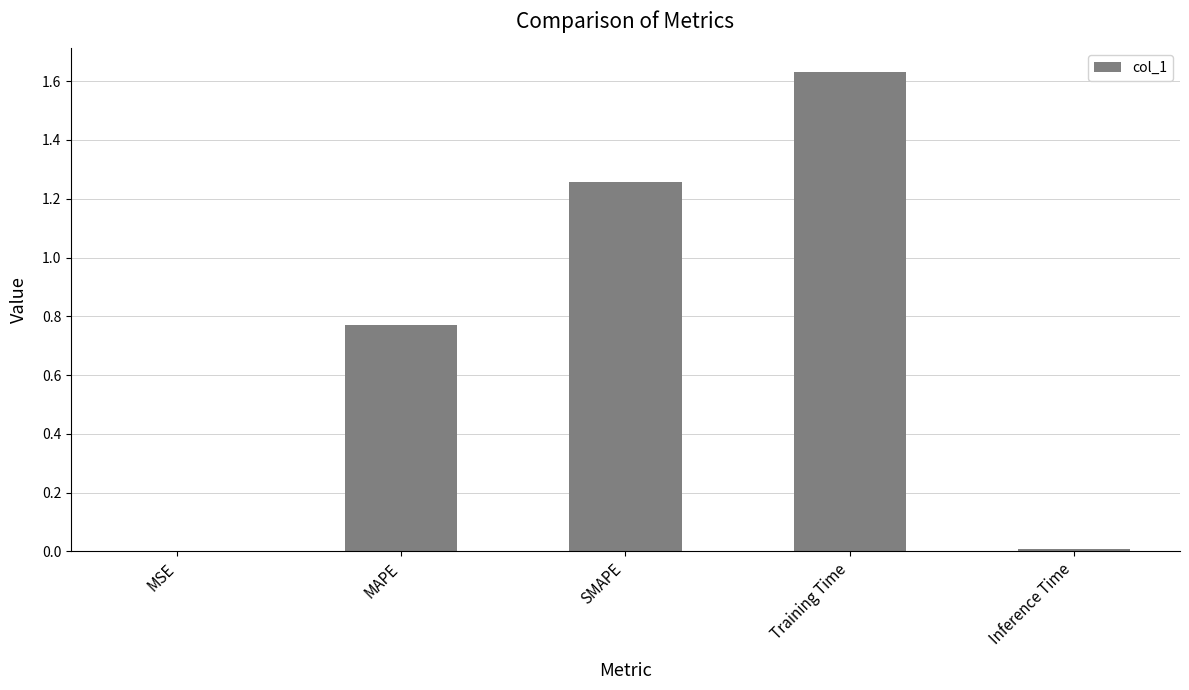

What is the sum of all values?

3.7